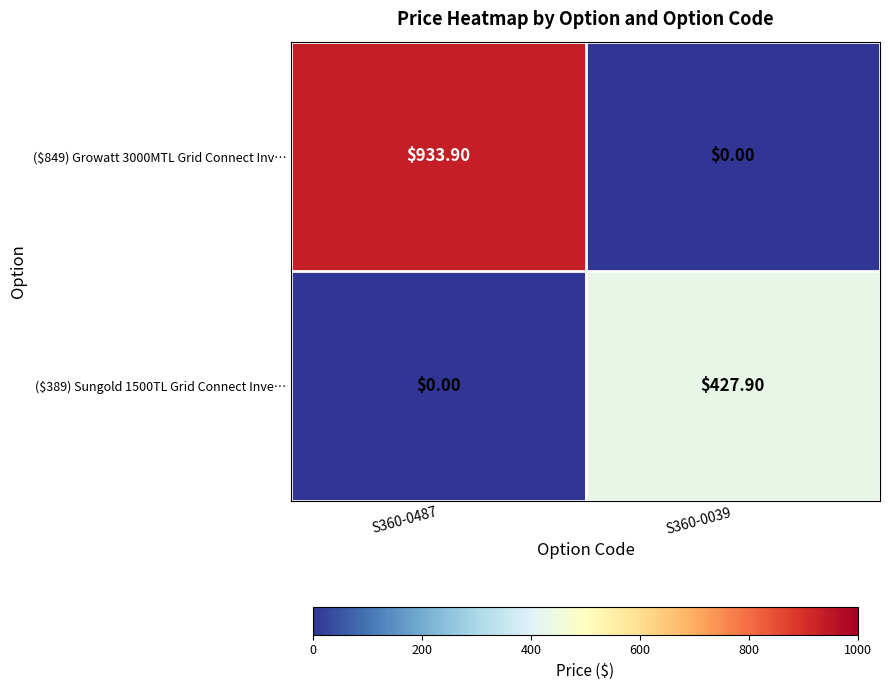

What is the sum of the ($849) Growatt 3000MTL Grid Connect Inv… values at S360-0039 and S360-0487?

933.9